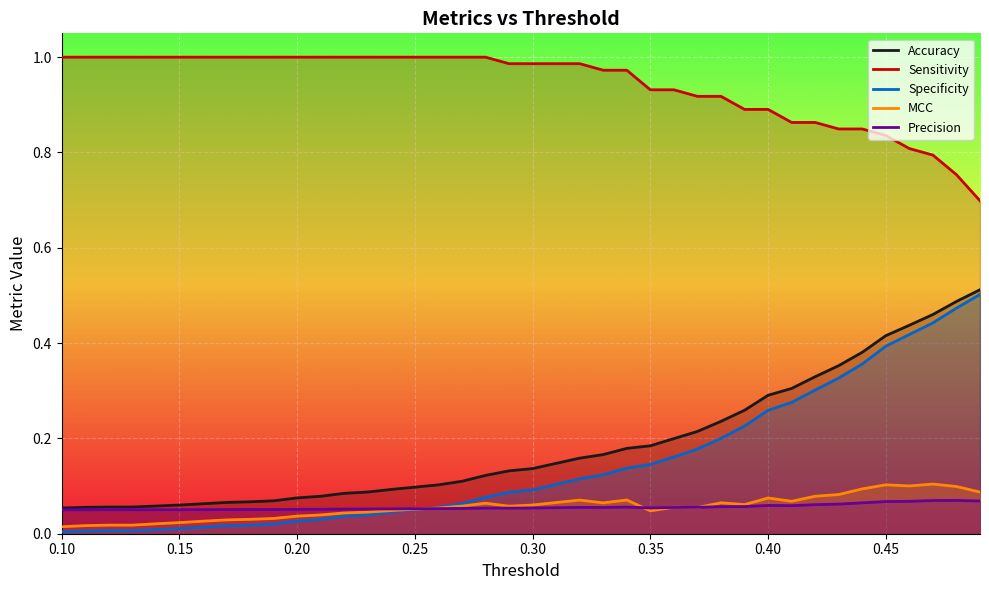

What is the maximum value for Sensitivity?

1.0